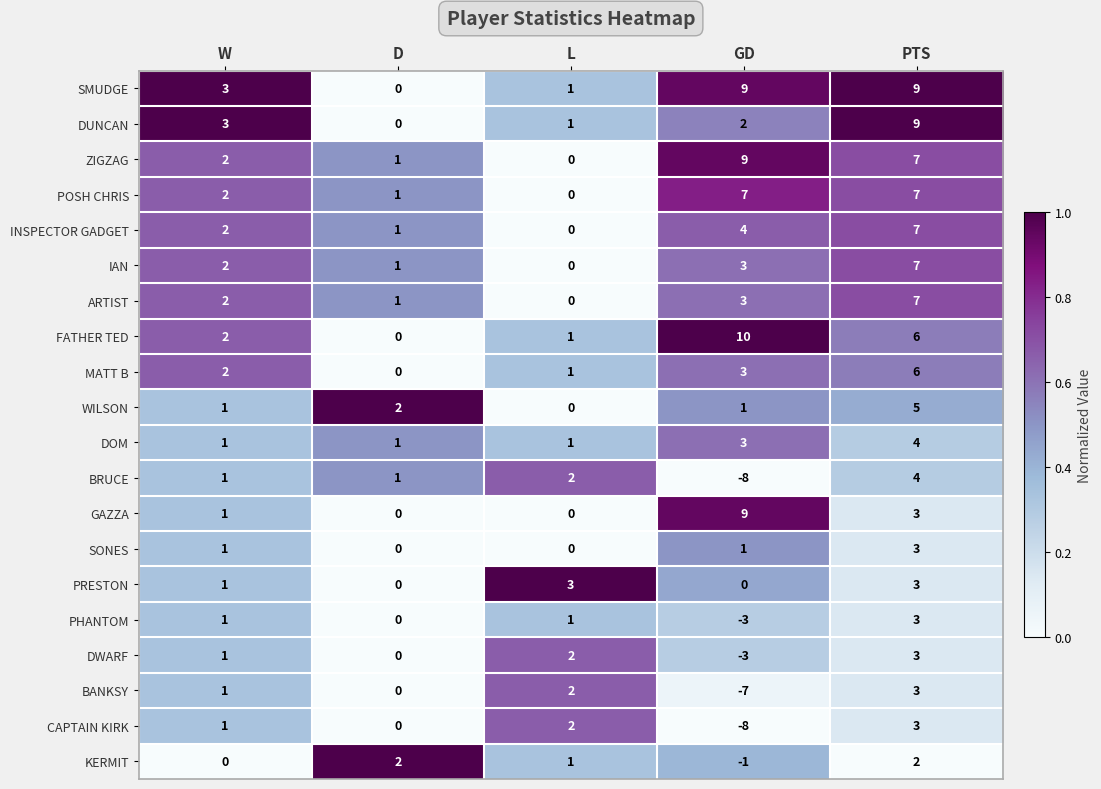

Where is MATT B nearest to the value 3?

GD